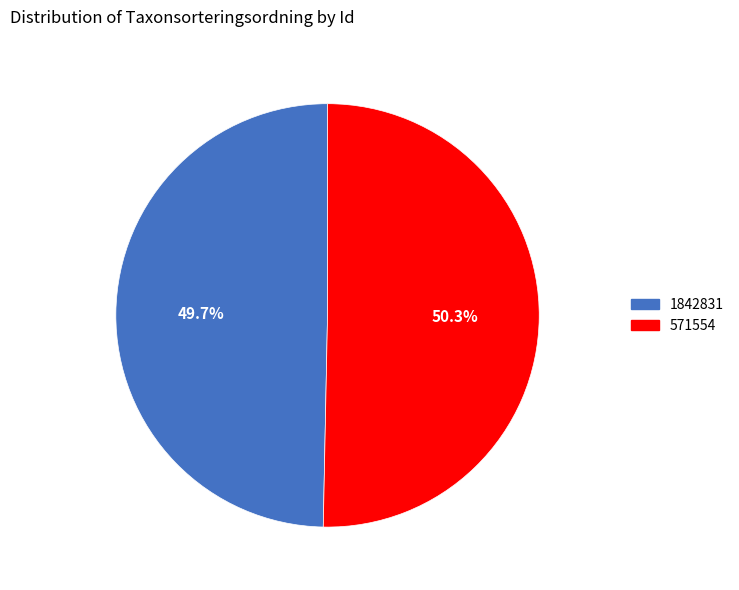

Rank the categories by value from highest to lowest.

571554, 1842831